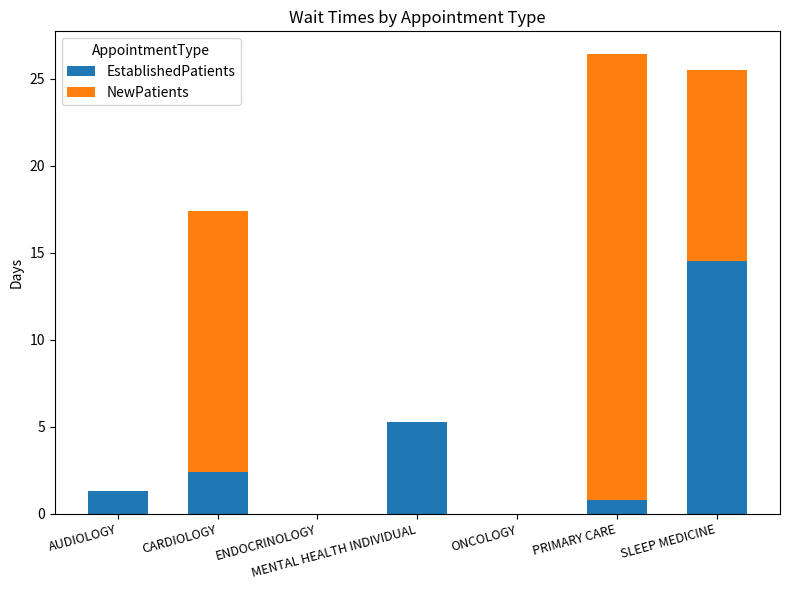

What is the maximum value for EstablishedPatients?

14.5